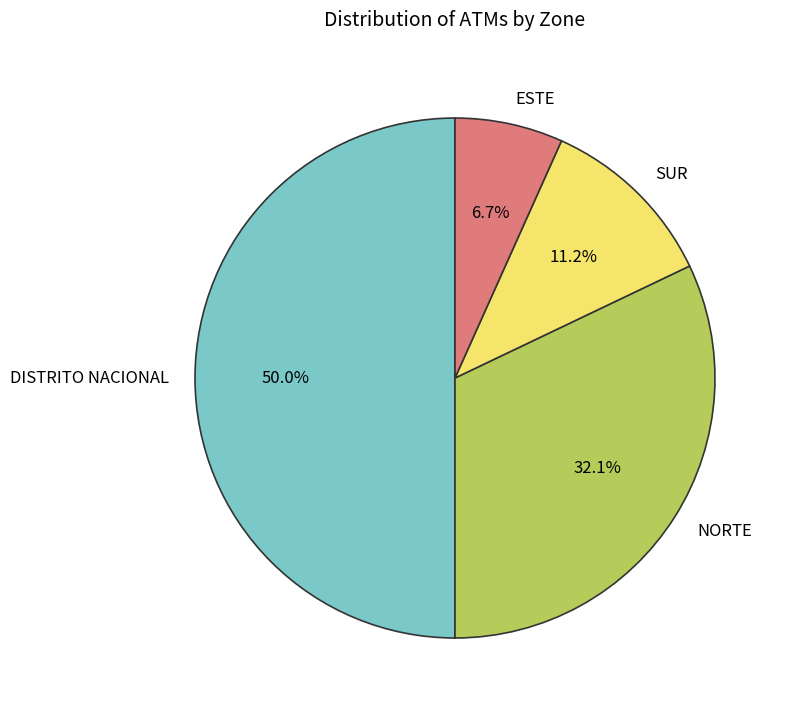

What percentage is NOT represented by ESTE?

93.3%